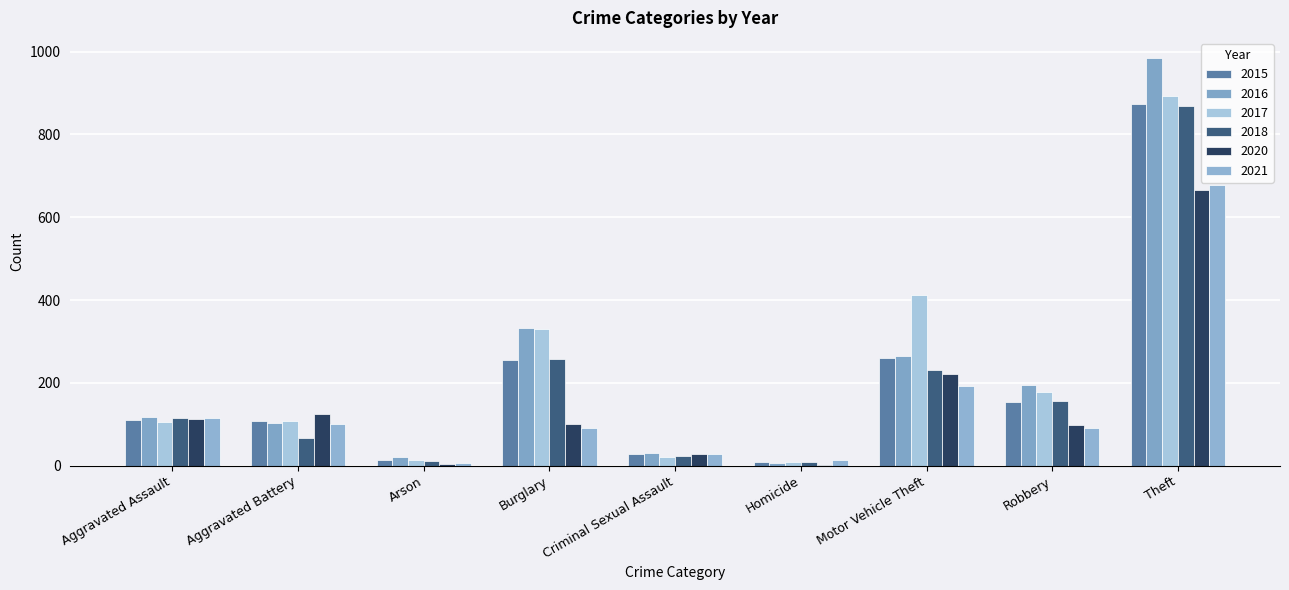

What is the minimum value shown in the chart?

2